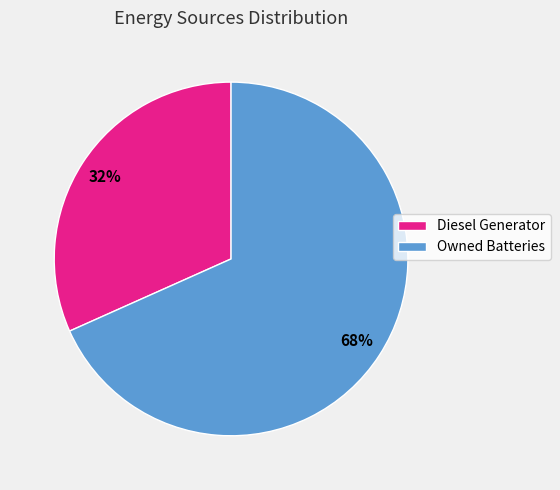

Is it true that Owned Batteries is 74% of the pie?

False